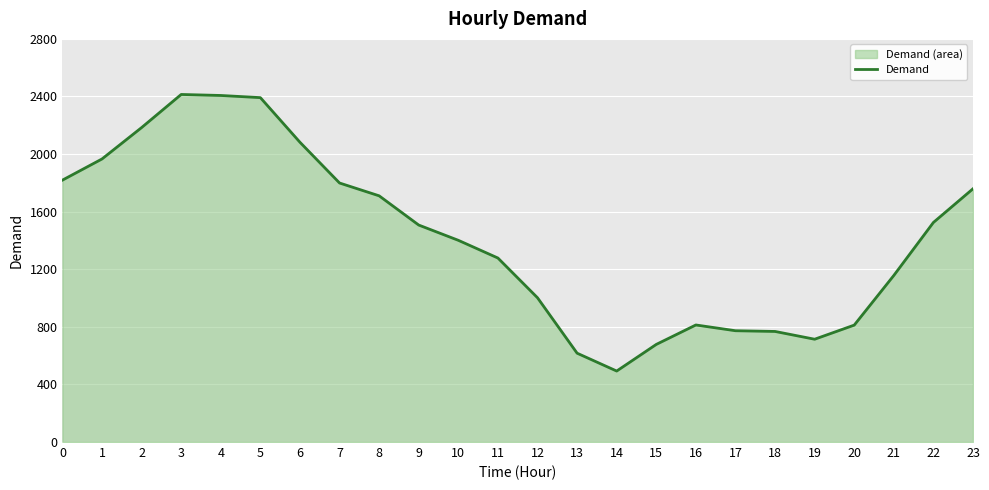

Reading left to right, what are all the values shown in this chart?

1819	1966	2184	2414	2407	2392	2082	1799	1710	1507	1401	1278	1002	617	493	678	813	773	768	714	812	1157	1525	1759